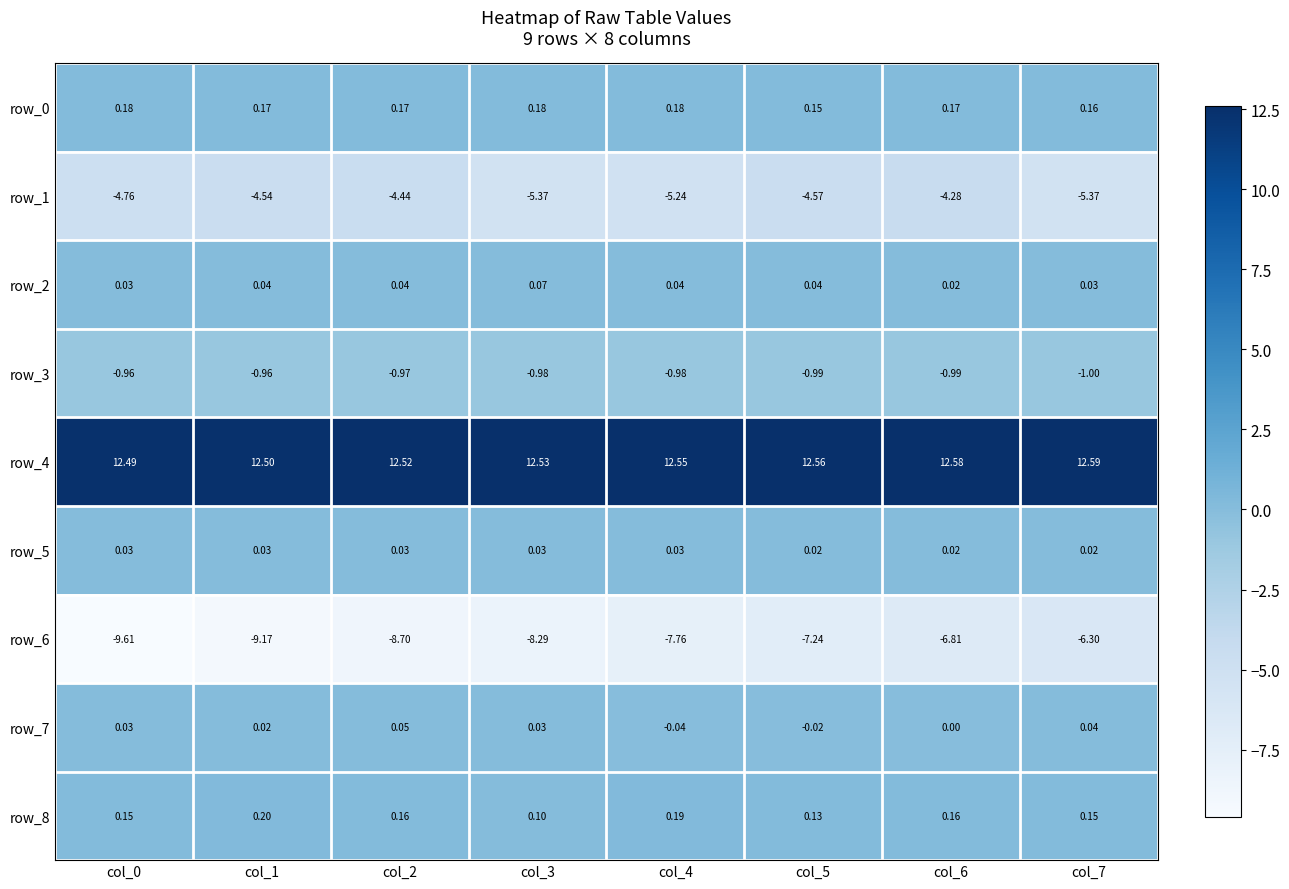

Which series has the largest total across all categories?

row_4